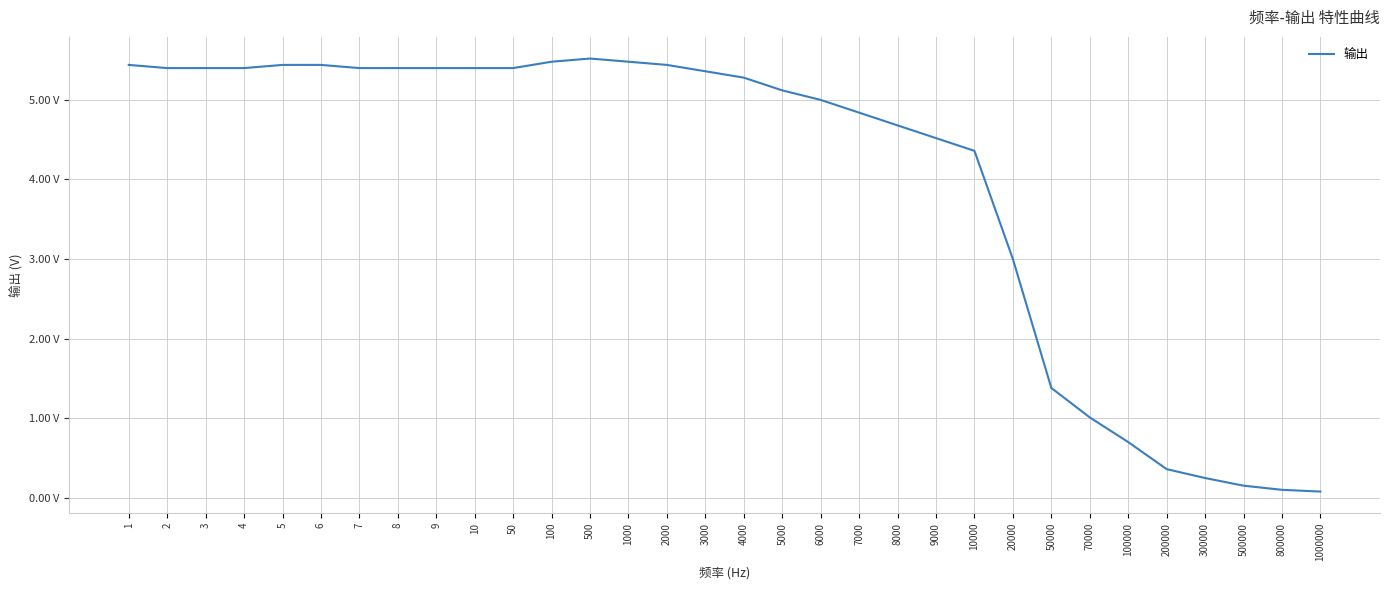

Does the chart have visible grid lines?

Yes